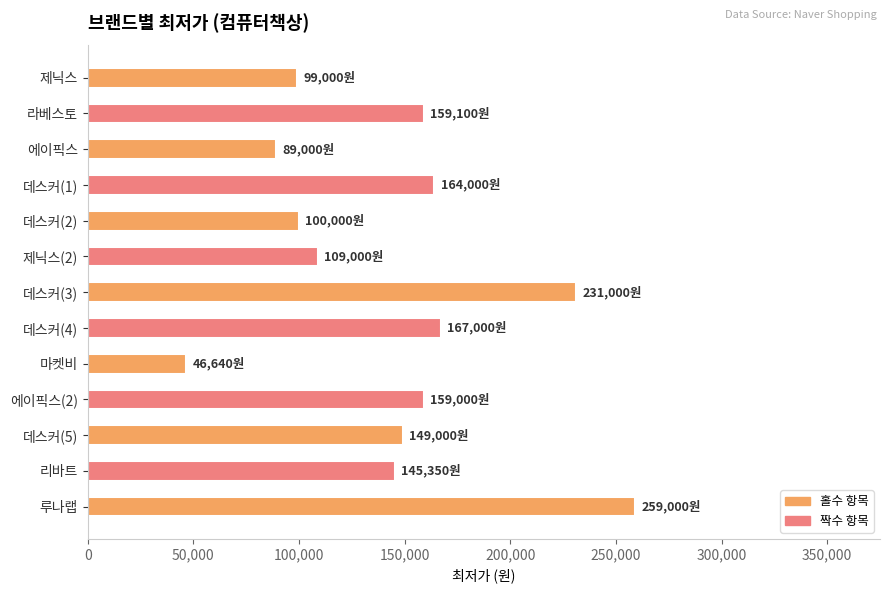

What is the label of the 4th bar from the top?

데스커(1)